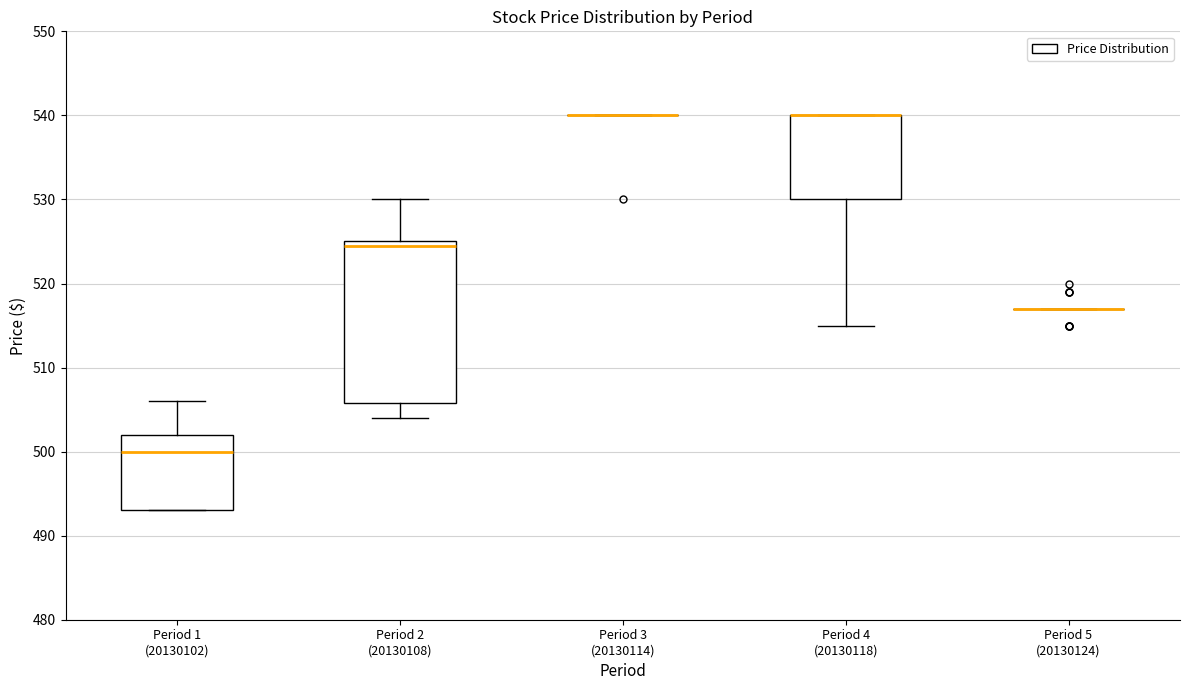

Reading left to right, read every box against the y-axis: the position of its median line, the range the box covers, and the ends of its whiskers. The values are not printed on the chart, so give them approximately, as read against the axis.

Period 1 (20130102): median 500, box 493 to 502, whiskers 493 to 506
Period 2 (20130108): median 525 (just below the box's upper edge), box 506 to 525, whiskers 504 to 530
Period 3 (20130114): box collapsed to a line at 540, whiskers 540 to 540
Period 4 (20130118): median 540 (drawn on the box's upper edge), box 530 to 540, whiskers 515 to 540
Period 5 (20130124): box collapsed to a line at 517, whiskers 517 to 517